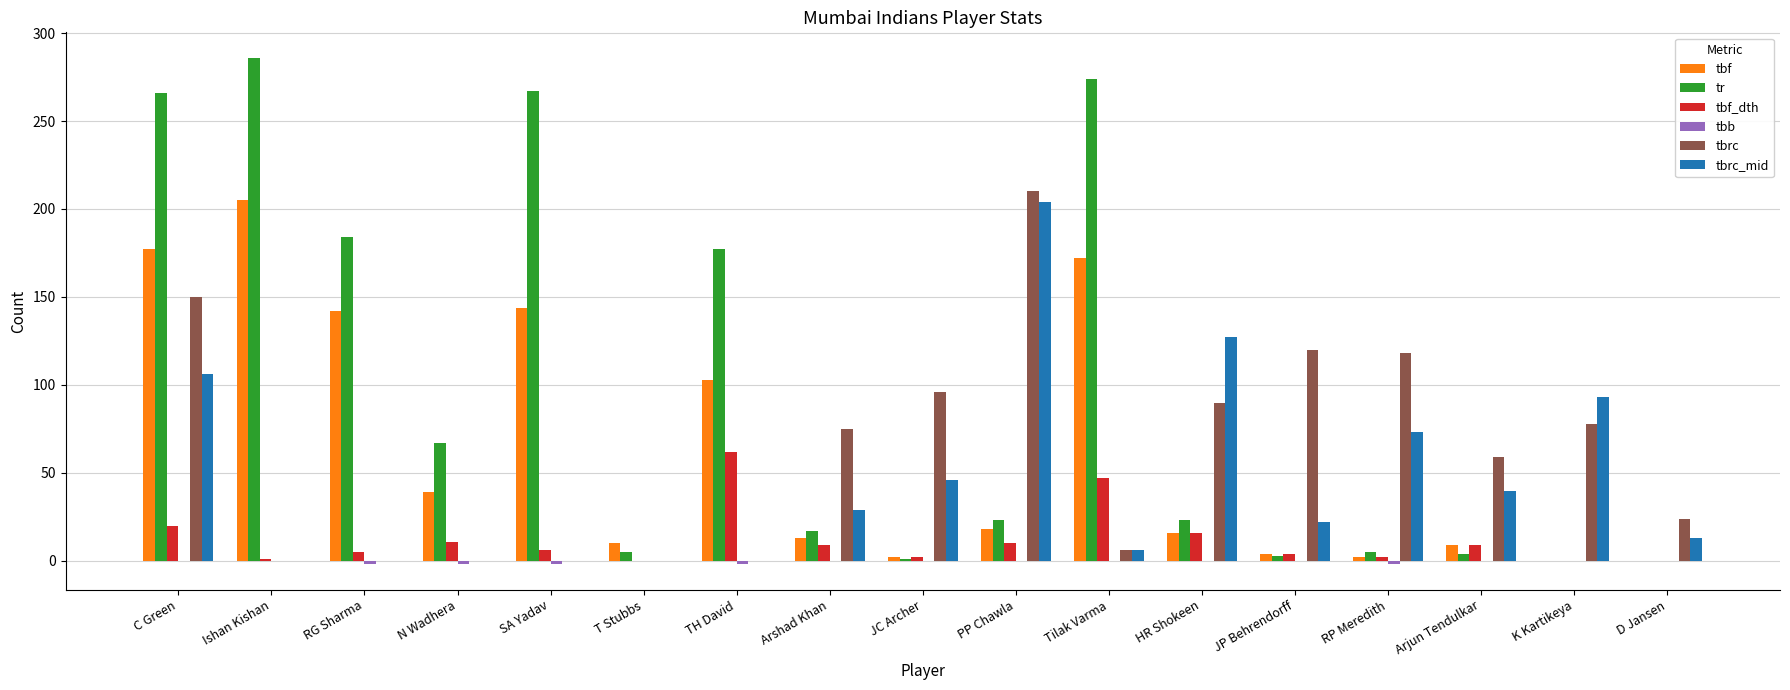

Is the value of tbrc at D Jansen greater than the value of tbf at RP Meredith?

Yes